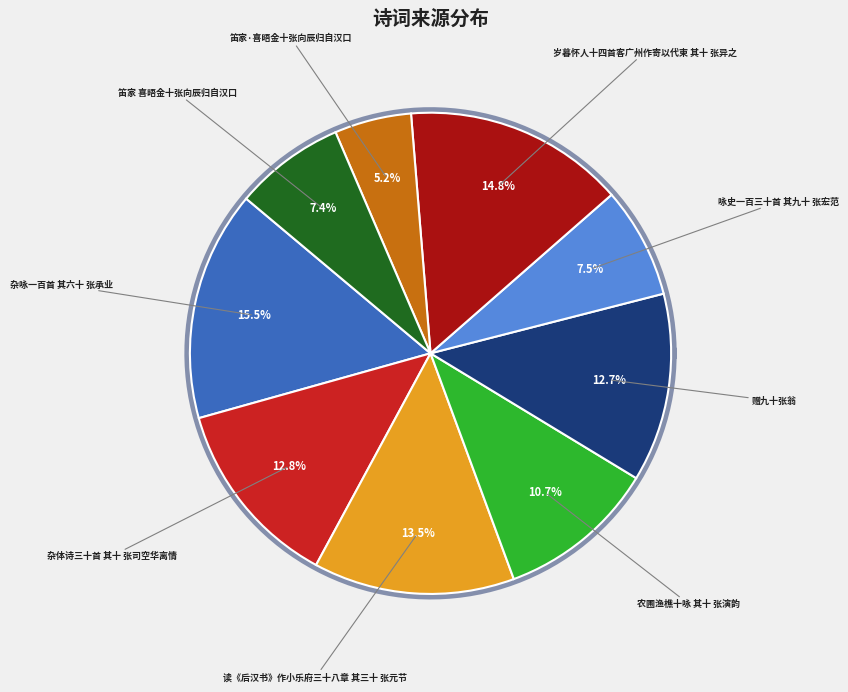

What percentage is the 杂咏一百首 其六十 张承业 slice, to the nearest percent?

15%